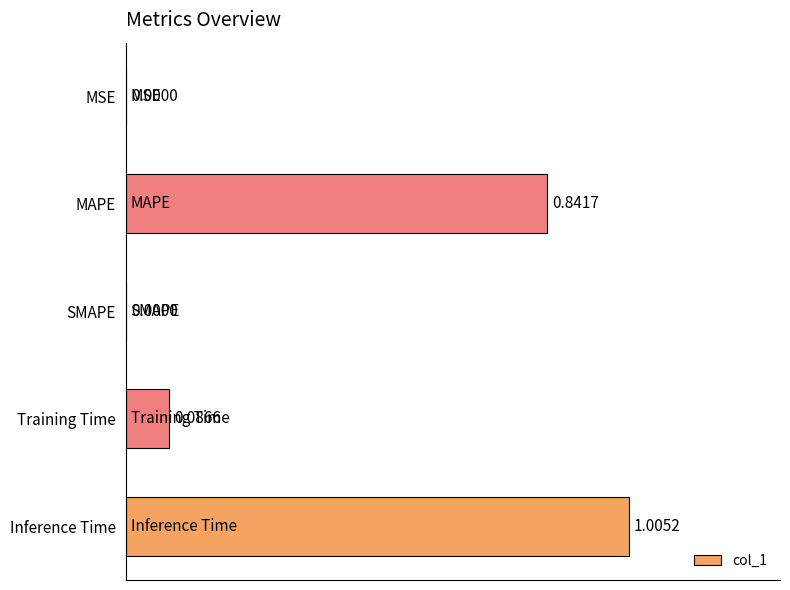

Which label corresponds to the largest value in the chart?

Inference Time